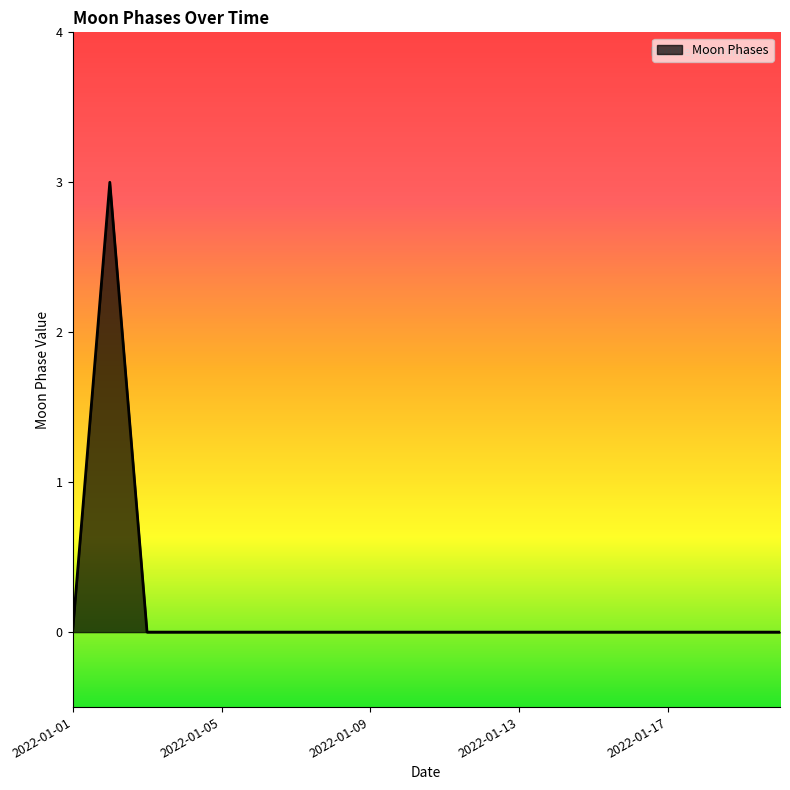

What is the sum of all values?

3